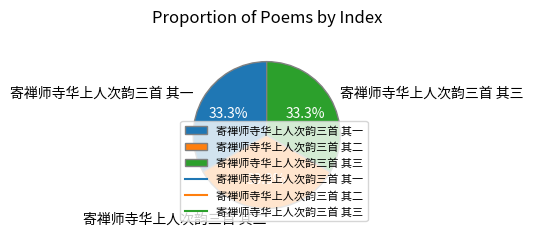

To the nearest percent, what portion does 寄禅师寺华上人次韵三首 其三 represent?

33%